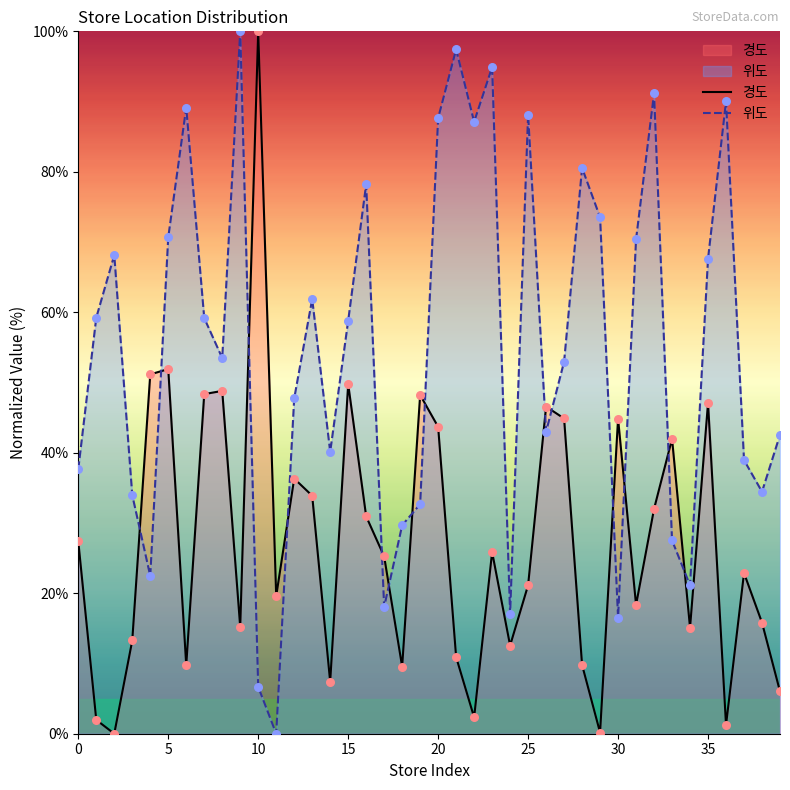

Which series contains the highest Y value?

경도